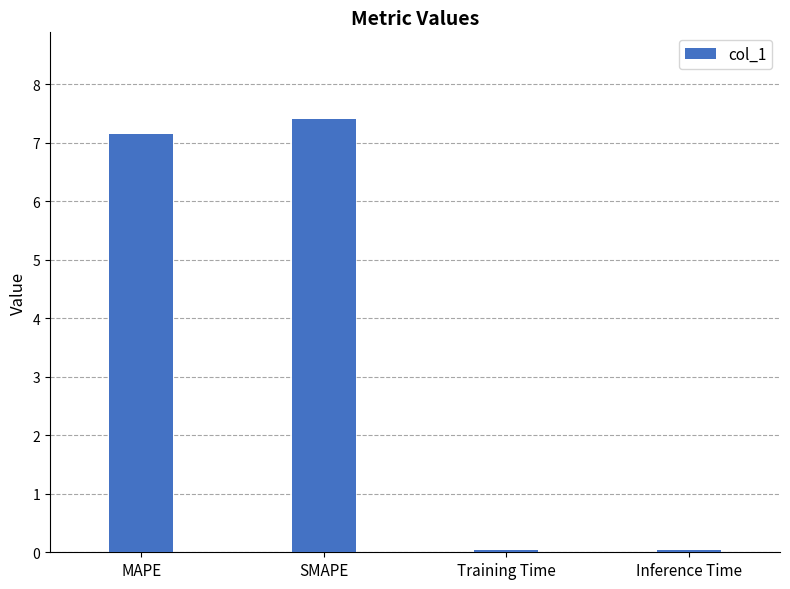

What is the approximate value at SMAPE?

7.4